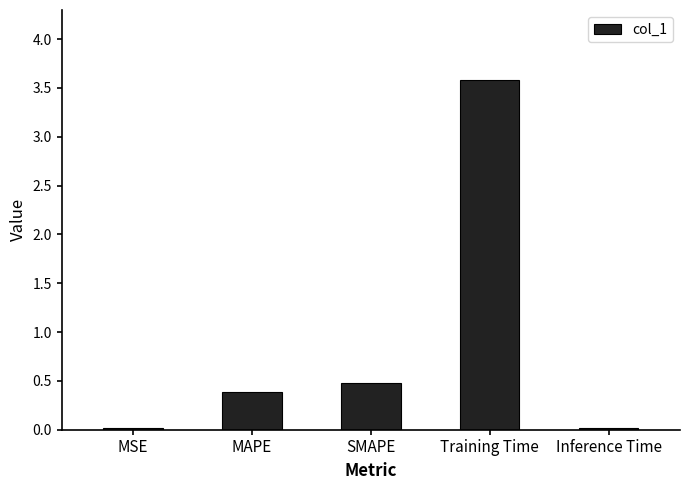

What is the change in value from MAPE to SMAPE?

+0.1